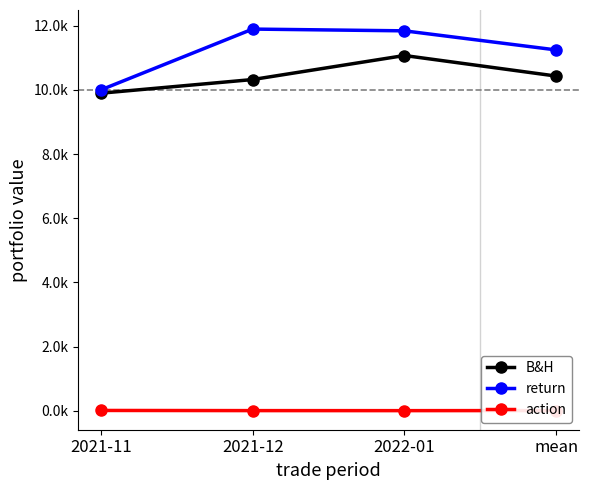

Reading left to right, list all the values displayed in this chart.

B&H: 2021-11=9897.8	2021-12=10323.6	2022-01=11072.9	mean=10431.4
return: 2021-11=10000.0	2021-12=11897.0	2022-01=11842.1	mean=11246.4
action: 2021-11=7.0	2021-12=2.0	2022-01=1.0	mean=3.3